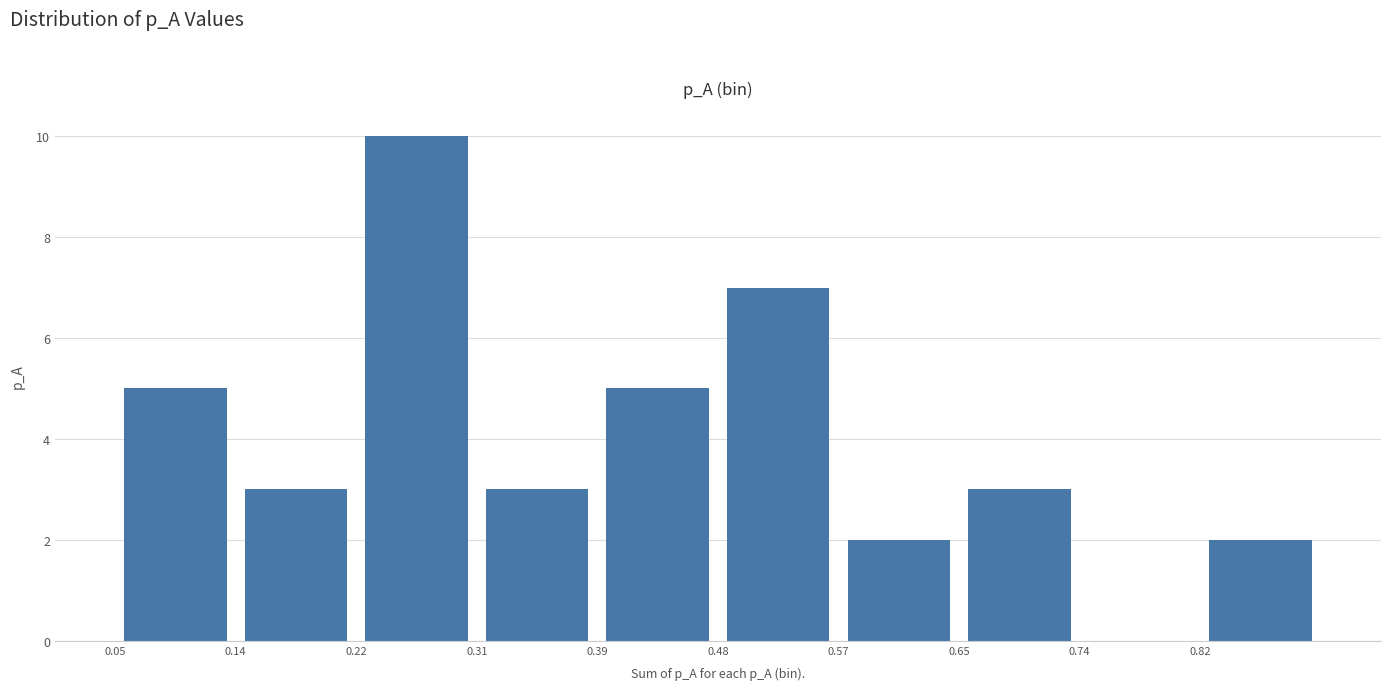

Reading left to right, transcribe this chart: for each bar, give the range it covers on the x-axis and its height. Neither the bar edges nor the heights are printed on the chart, so give them approximately, as read against the axes.

0.05 to 0.14: 5
0.14 to 0.22: 3
0.22 to 0.31: 10
0.31 to 0.39: 3
0.39 to 0.48: 5
0.48 to 0.57: 7
0.57 to 0.65: 2
0.65 to 0.74: 3
0.74 to 0.82: 0
0.82 to 0.91: 2